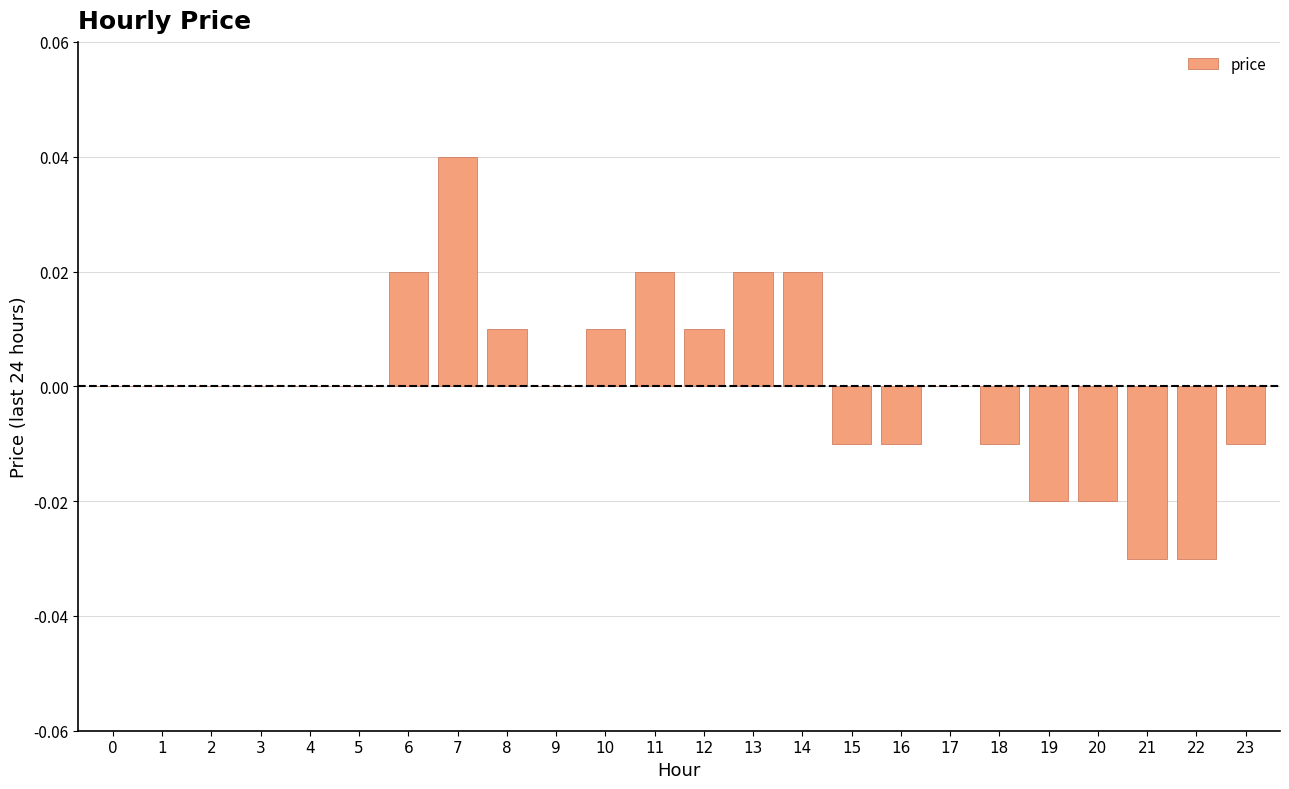

Count the number of data series in this chart.

1